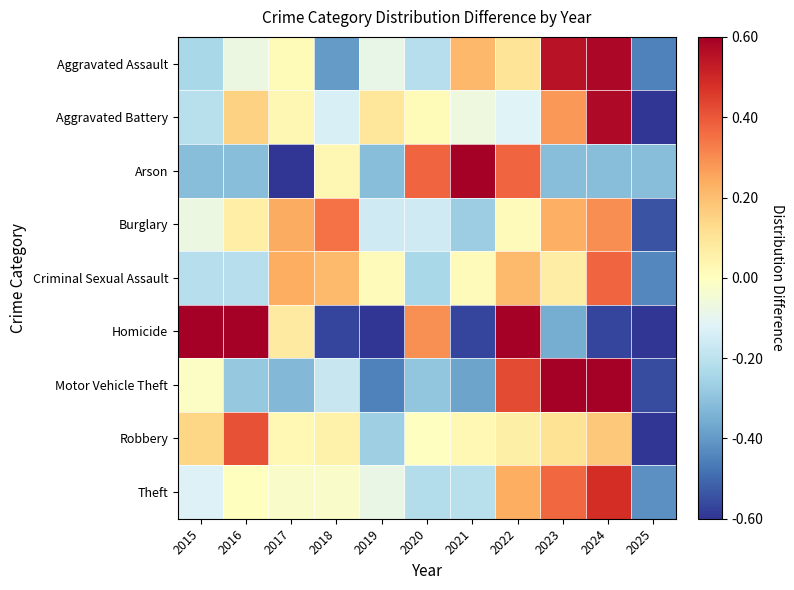

Reading left to right, list all the values displayed in this chart.

Aggravated Assault: 2015=-0.2	2016=-0.1	2017=0.0	2018=-0.4	2019=-0.1	2020=-0.2	2021=0.2	2022=0.1	2023=0.5	2024=0.6	2025=-0.5
Aggravated Battery: 2015=-0.2	2016=0.2	2017=0.0	2018=-0.1	2019=0.1	2020=0.0	2021=-0.1	2022=-0.1	2023=0.3	2024=0.6	2025=-0.6
Arson: 2015=-0.3	2016=-0.3	2017=-0.6	2018=0.0	2019=-0.3	2020=0.4	2021=0.6	2022=0.4	2023=-0.3	2024=-0.3	2025=-0.3
Burglary: 2015=-0.1	2016=0.1	2017=0.2	2018=0.3	2019=-0.2	2020=-0.2	2021=-0.3	2022=0.0	2023=0.2	2024=0.3	2025=-0.5
Criminal Sexual Assault: 2015=-0.2	2016=-0.2	2017=0.2	2018=0.2	2019=0.0	2020=-0.2	2021=0.0	2022=0.2	2023=0.1	2024=0.4	2025=-0.4
Homicide: 2015=0.6	2016=0.6	2017=0.1	2018=-0.6	2019=-0.6	2020=0.3	2021=-0.6	2022=0.6	2023=-0.4	2024=-0.6	2025=-0.6
Motor Vehicle Theft: 2015=-0.0	2016=-0.3	2017=-0.3	2018=-0.2	2019=-0.5	2020=-0.3	2021=-0.4	2022=0.4	2023=0.6	2024=0.6	2025=-0.6
Robbery: 2015=0.1	2016=0.4	2017=0.0	2018=0.0	2019=-0.3	2020=-0.0	2021=0.0	2022=0.1	2023=0.1	2024=0.2	2025=-0.6
Theft: 2015=-0.1	2016=0.0	2017=-0.0	2018=-0.0	2019=-0.1	2020=-0.2	2021=-0.2	2022=0.2	2023=0.4	2024=0.5	2025=-0.4